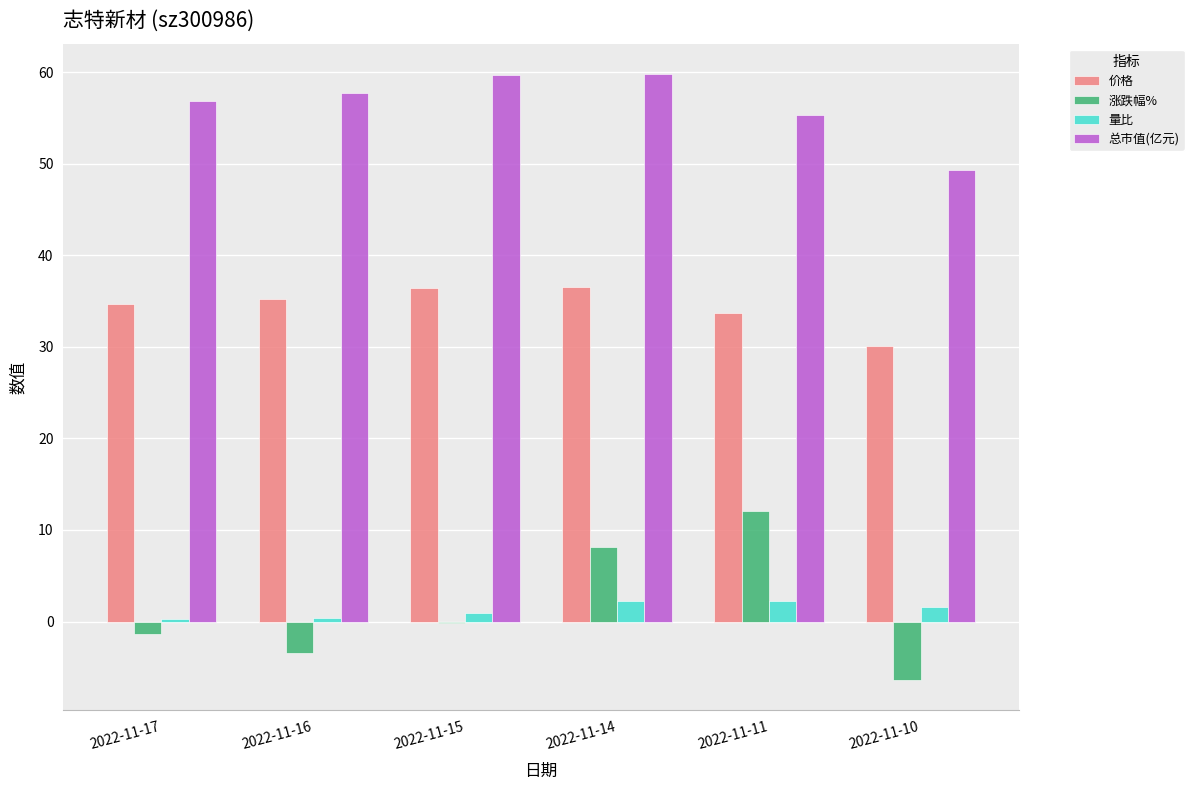

What is the greatest value displayed?

59.8